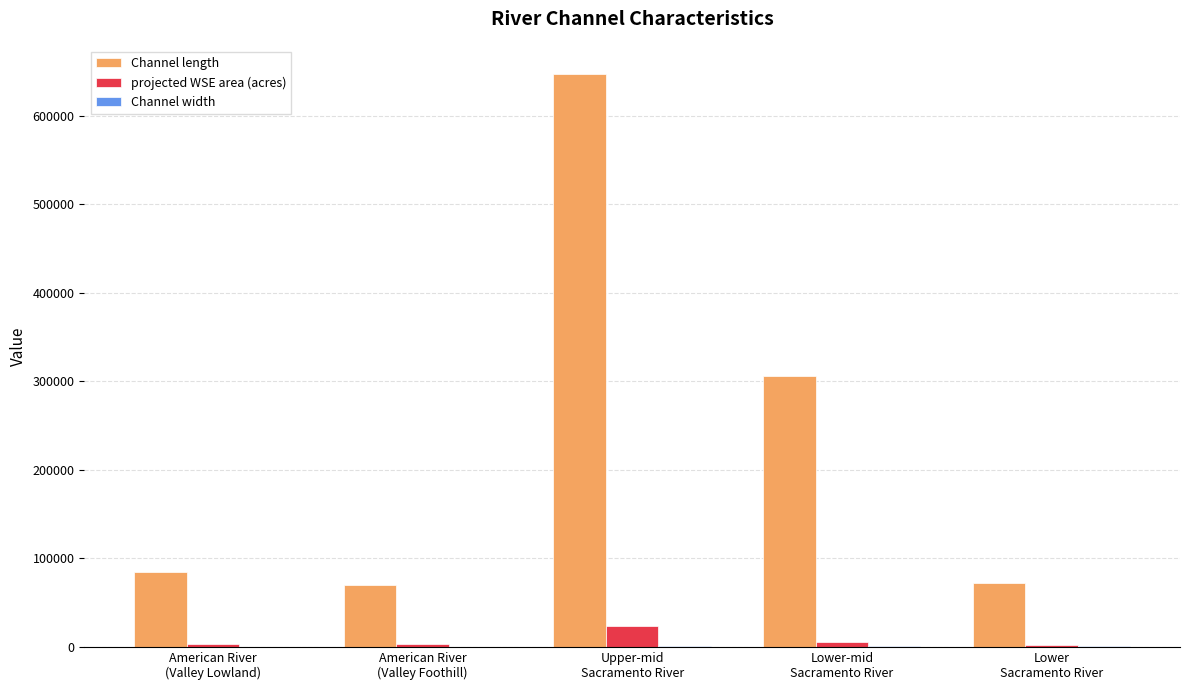

What is the highest value of the projected WSE area (acres) series?

23790.6